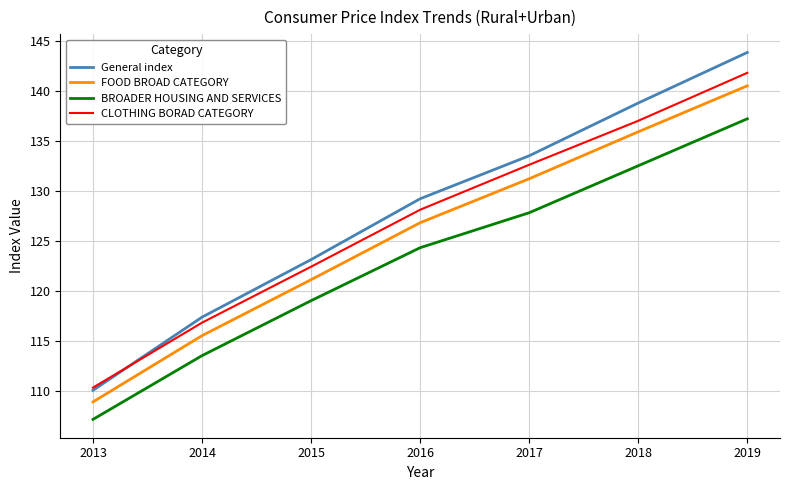

True or false: FOOD BROAD CATEGORY and BROADER HOUSING AND SERVICES cross at least once.

False